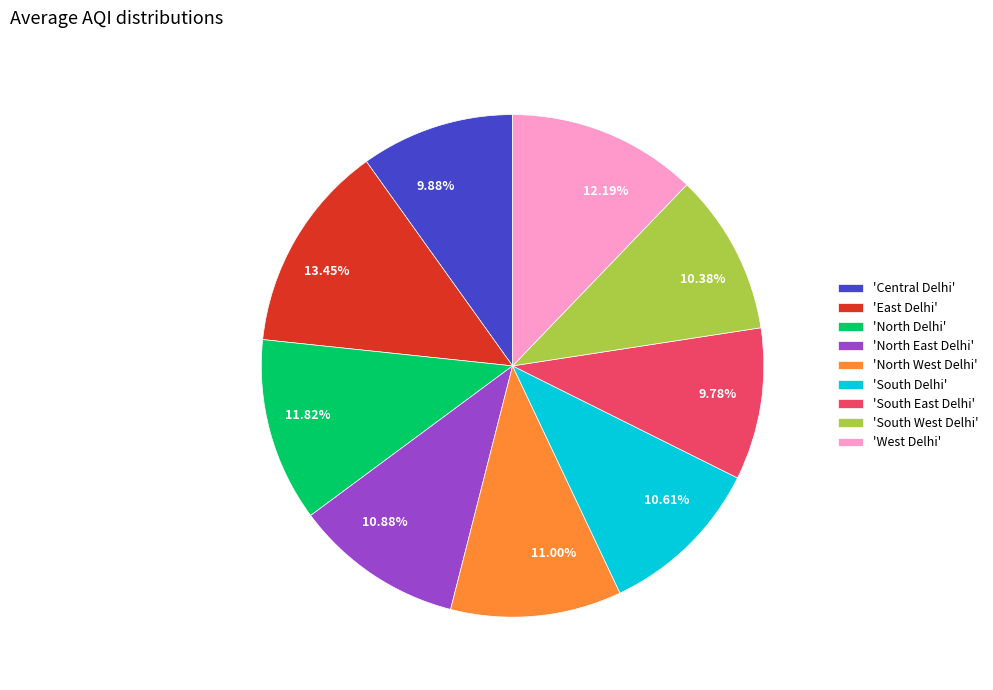

Approximately how many times larger is the value at 9.78% compared to 11.00%?

0.9